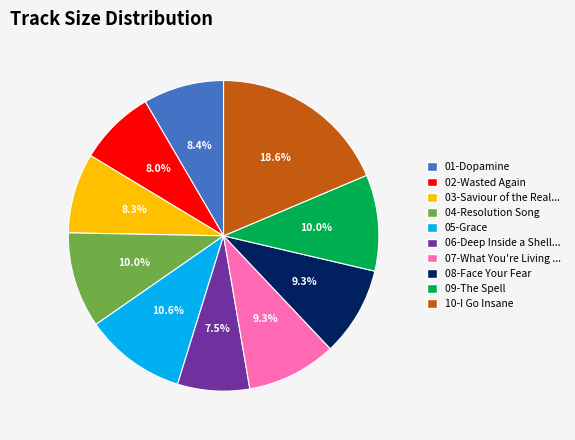

Is there a majority slice in this chart?

No